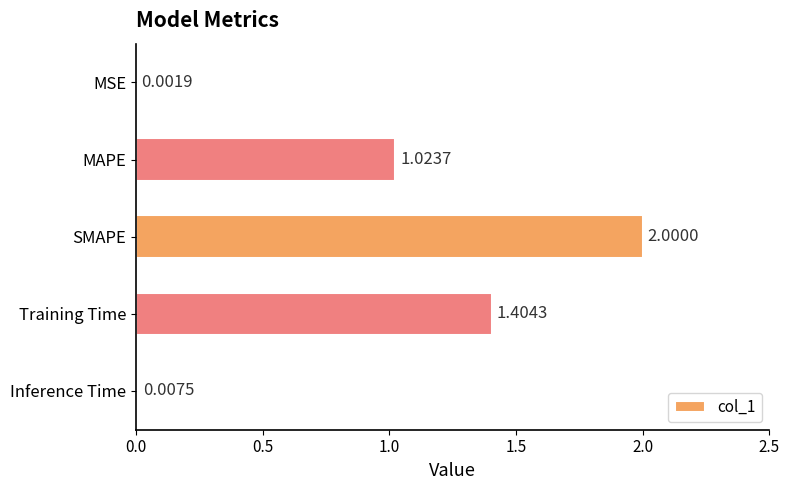

What is the sum of all values?

4.4